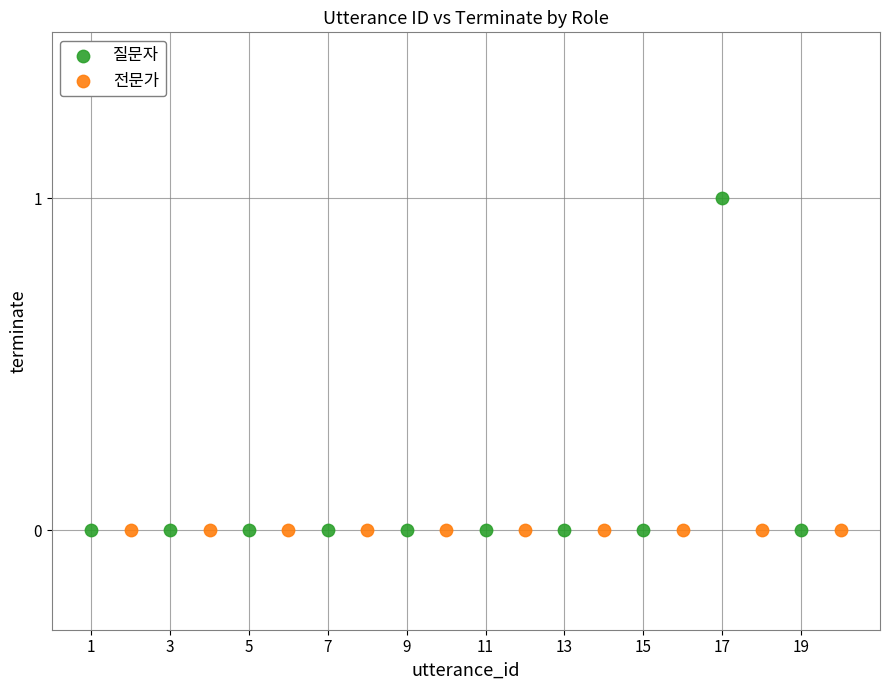

Which series reaches the maximum Y coordinate?

질문자